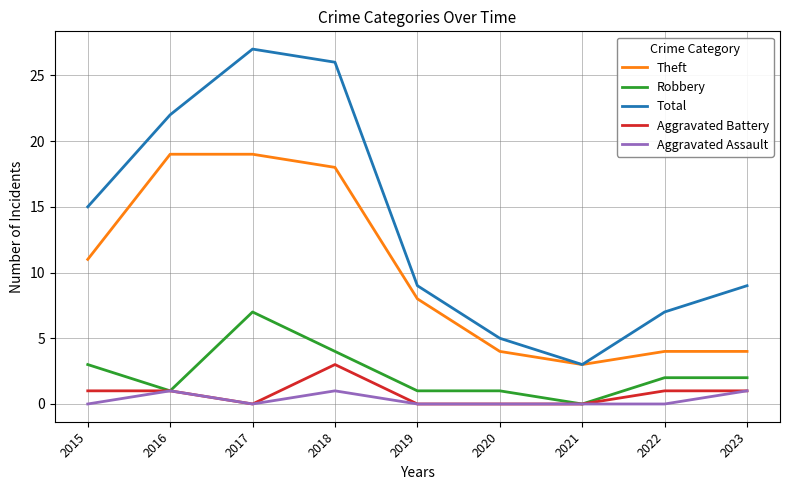

What is the total value across all series at 2023?

17